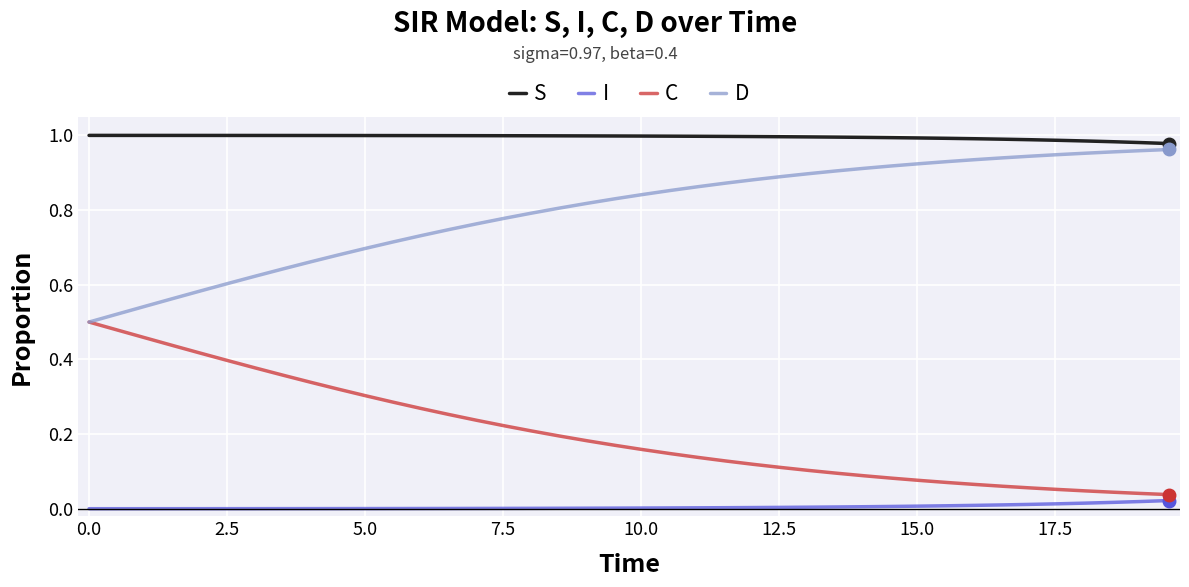

True or false: D and I intersect in this chart.

False